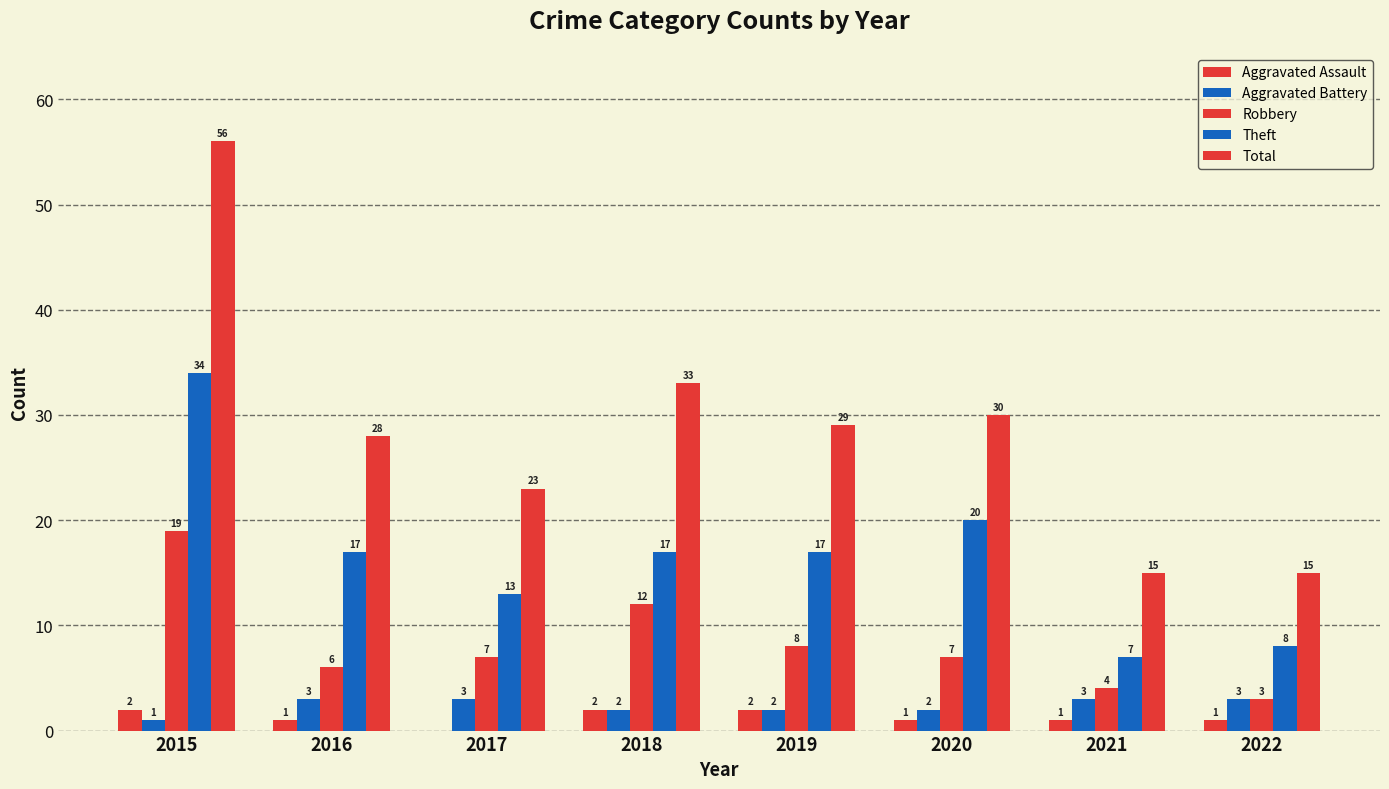

Which series changed the most between 2015 and 2016?

Total